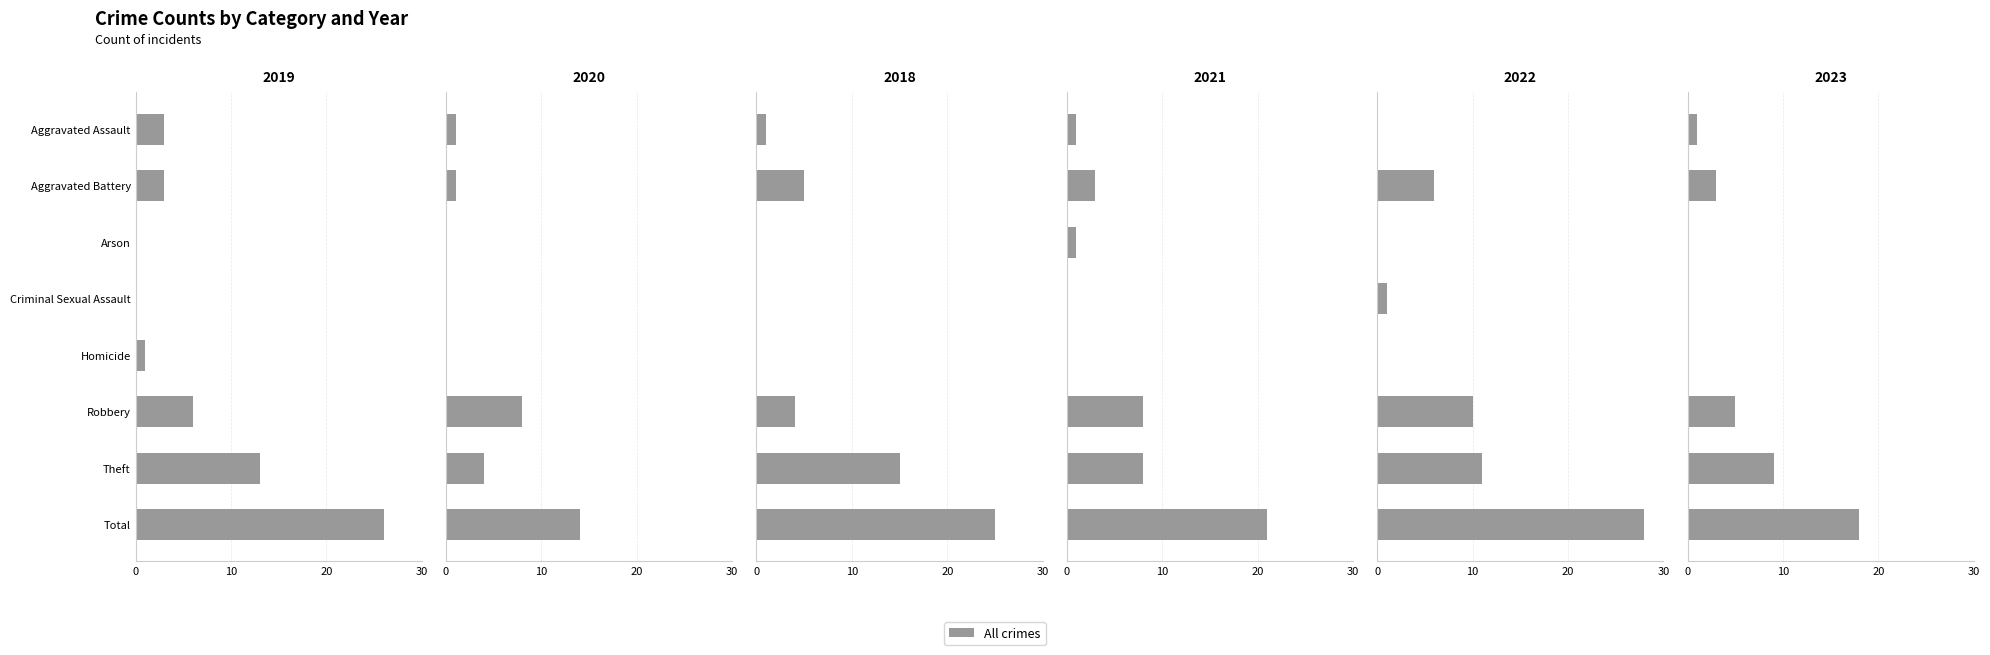

The chart shows a value of 10 at Total. True or false?

False